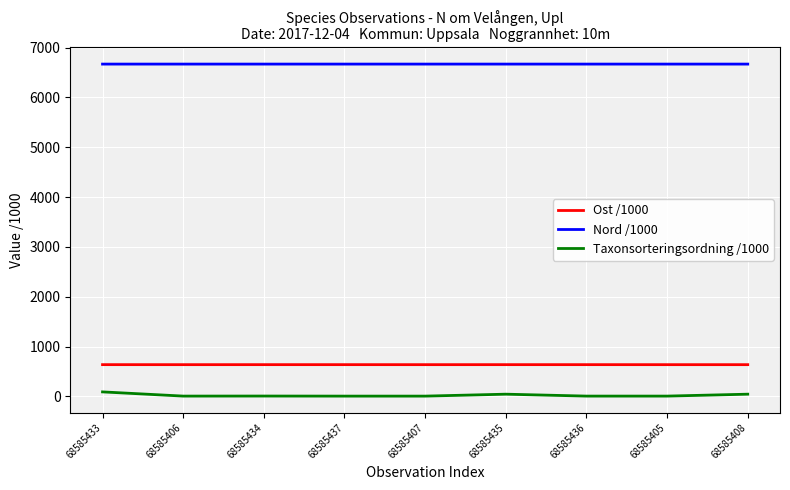

Is the value of Ost /1000 at 68585406 greater than the value of Taxonsorteringsordning /1000 at 68585407?

Yes